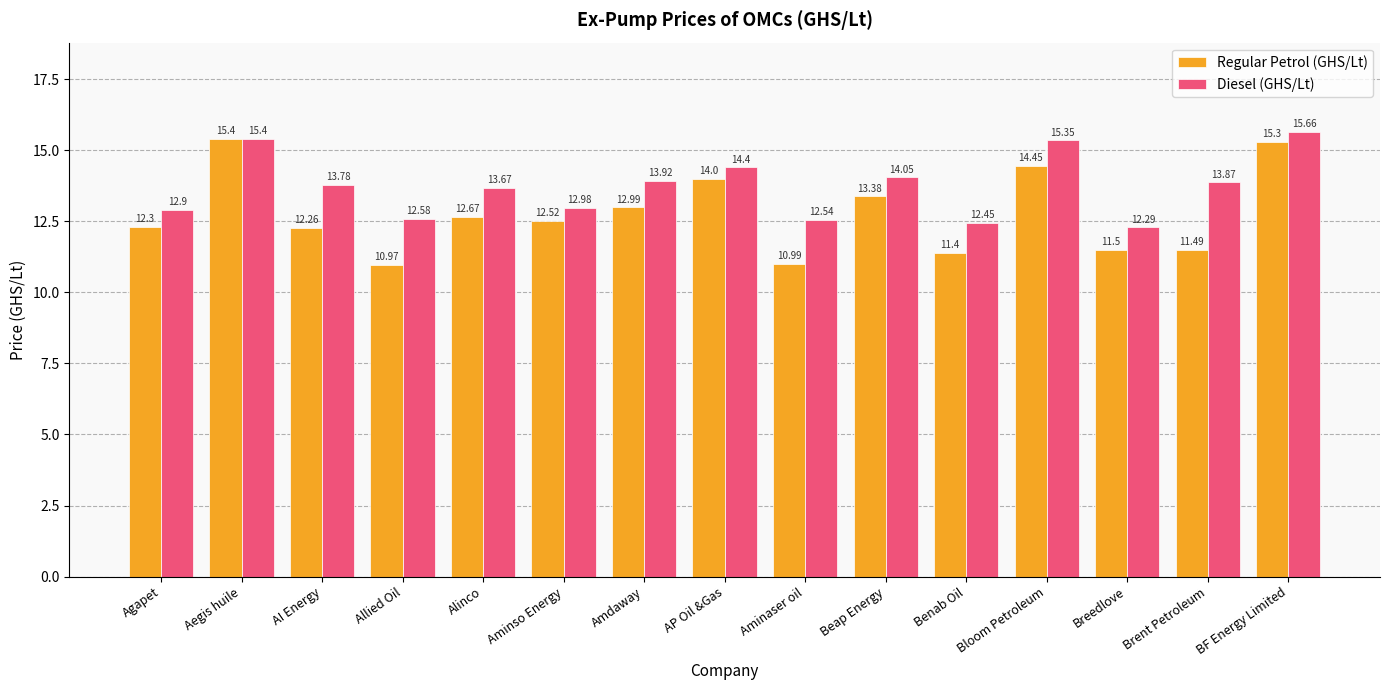

At how many categories does at least one series exceed 11?

15